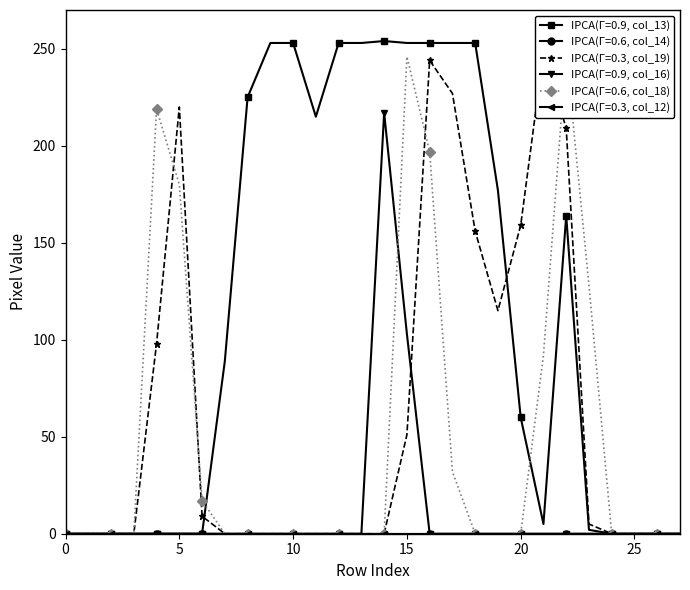

Is the value of col_16 at 22 greater than the value of col_18 at 20?

No